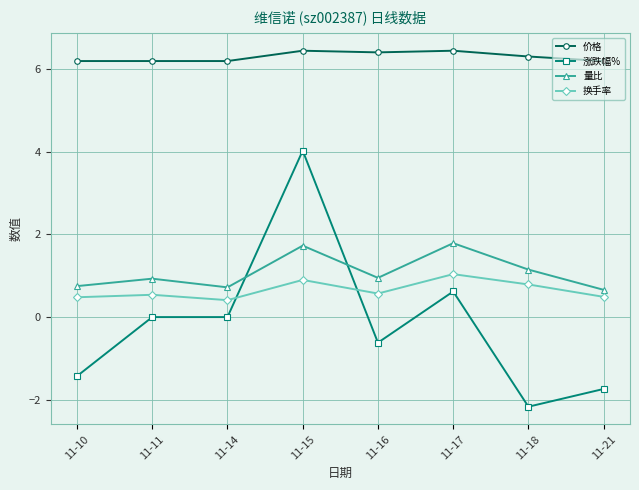

Rank the series at 11-14 from highest to lowest value.

价格, 量比, 换手率, 涨跌幅%